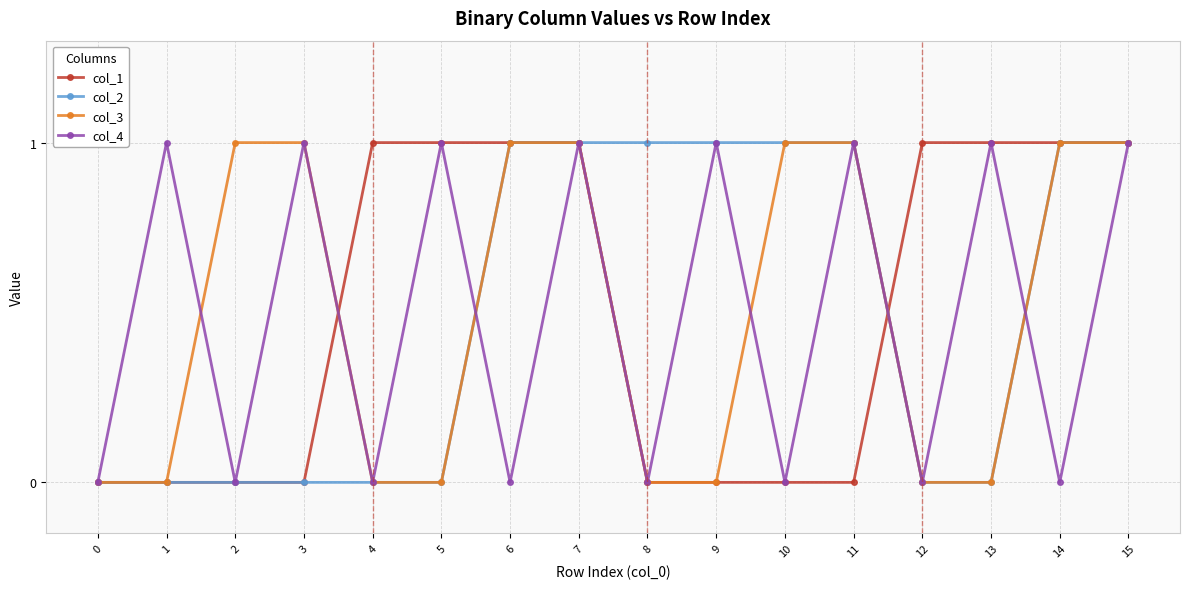

In col_4, how many points are lower than both neighbors (excluding endpoints)?

7